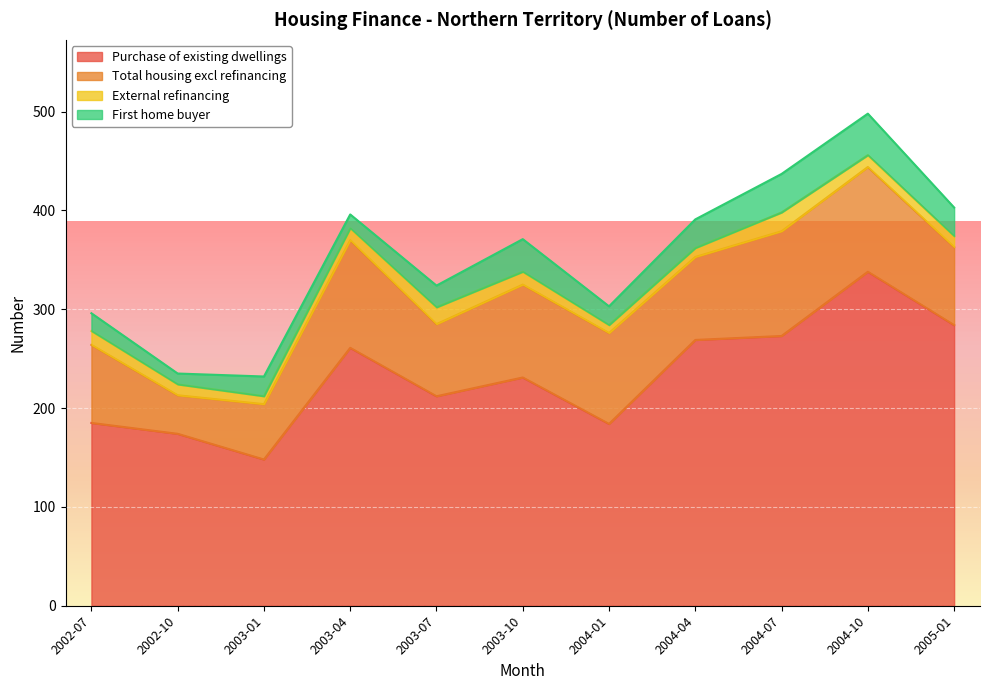

What are all the series names shown in the legend?

Purchase of existing dwellings, Total housing excl refinancing, External refinancing, First home buyer